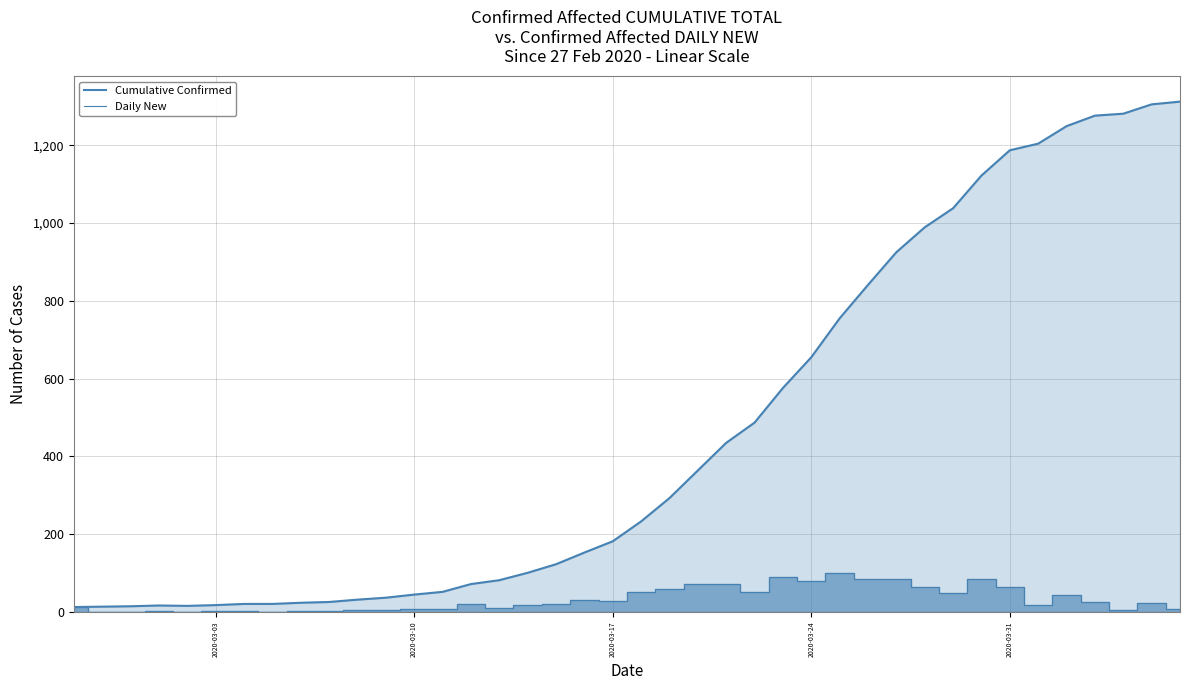

Does the chart display data point markers on the line(s)?

No